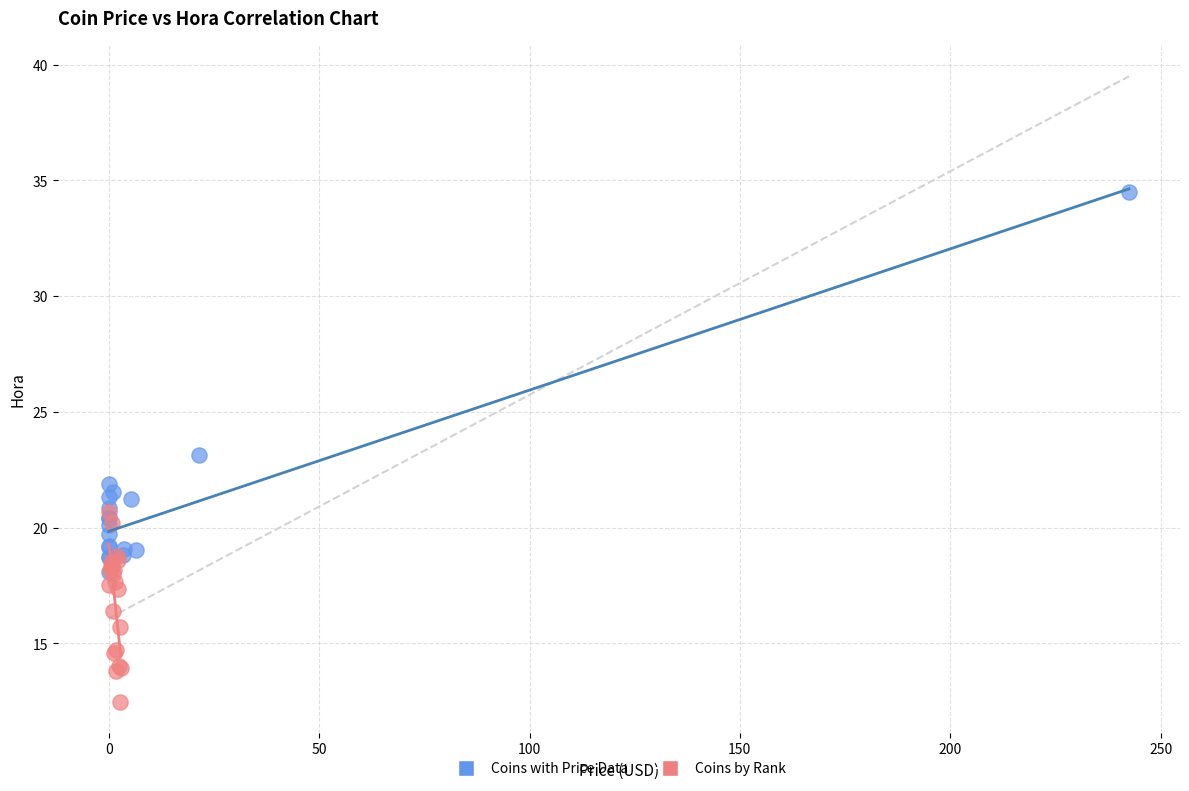

Which series contains the lowest Y value?

Coins by Rank